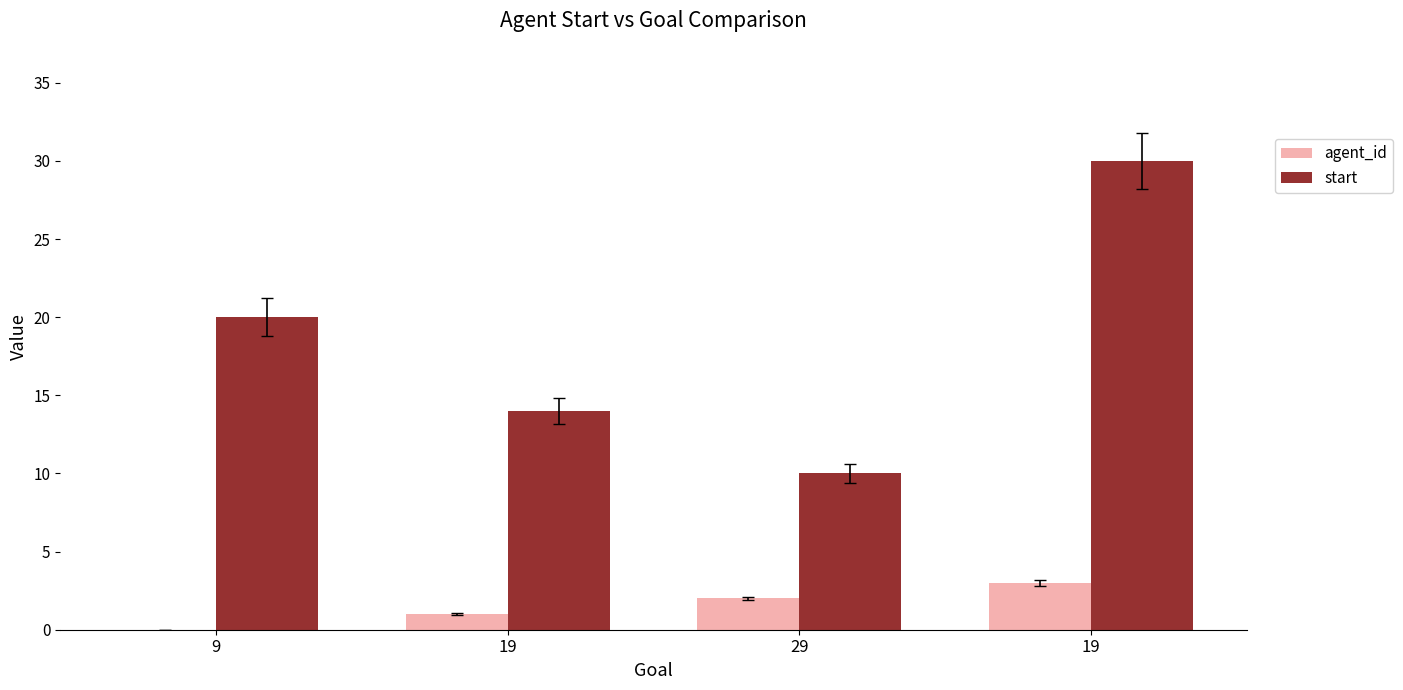

What are all the series names shown in the legend?

agent_id, start